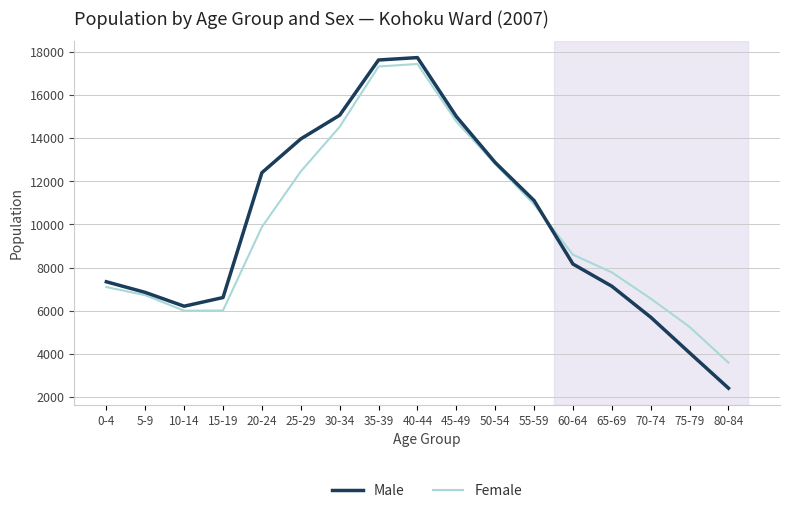

Count the number of categories in the chart.

17